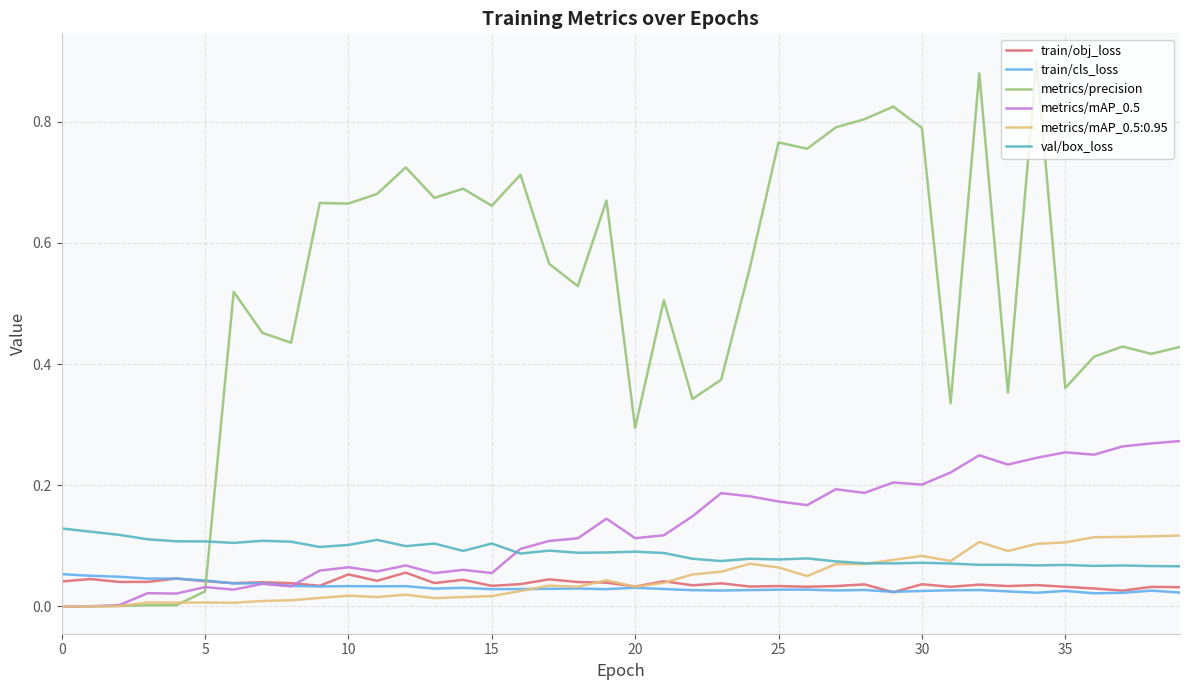

True or false: train/cls_loss and val/box_loss cross at least once.

False